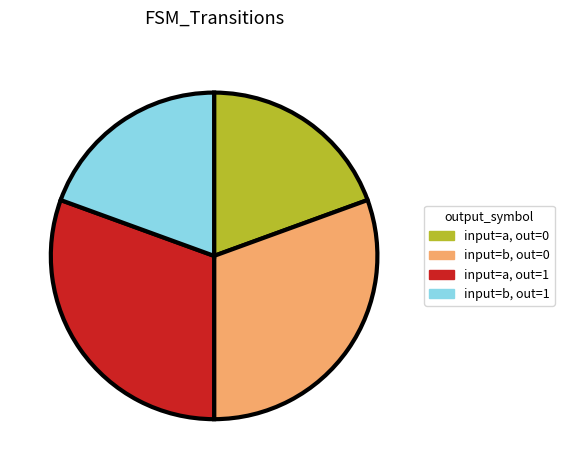

Do input=b, out=0 and input=a, out=1 together represent more than half of the pie?

Yes